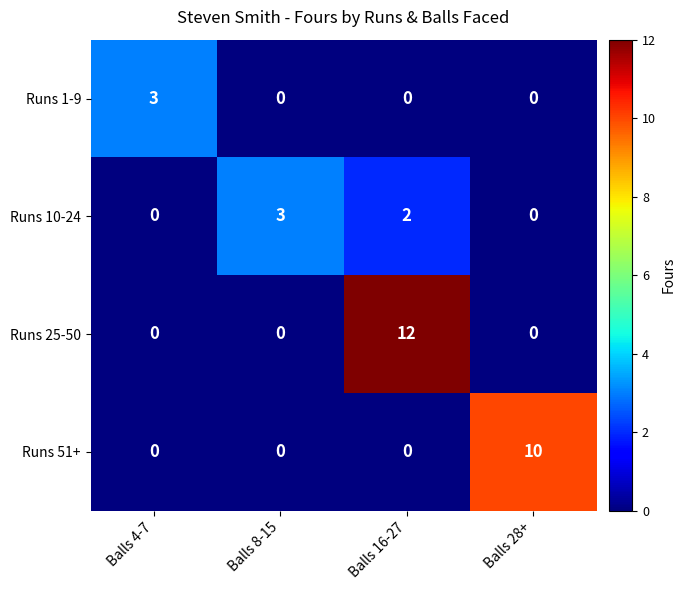

How many values in the Runs 10-24 series are below 2?

2